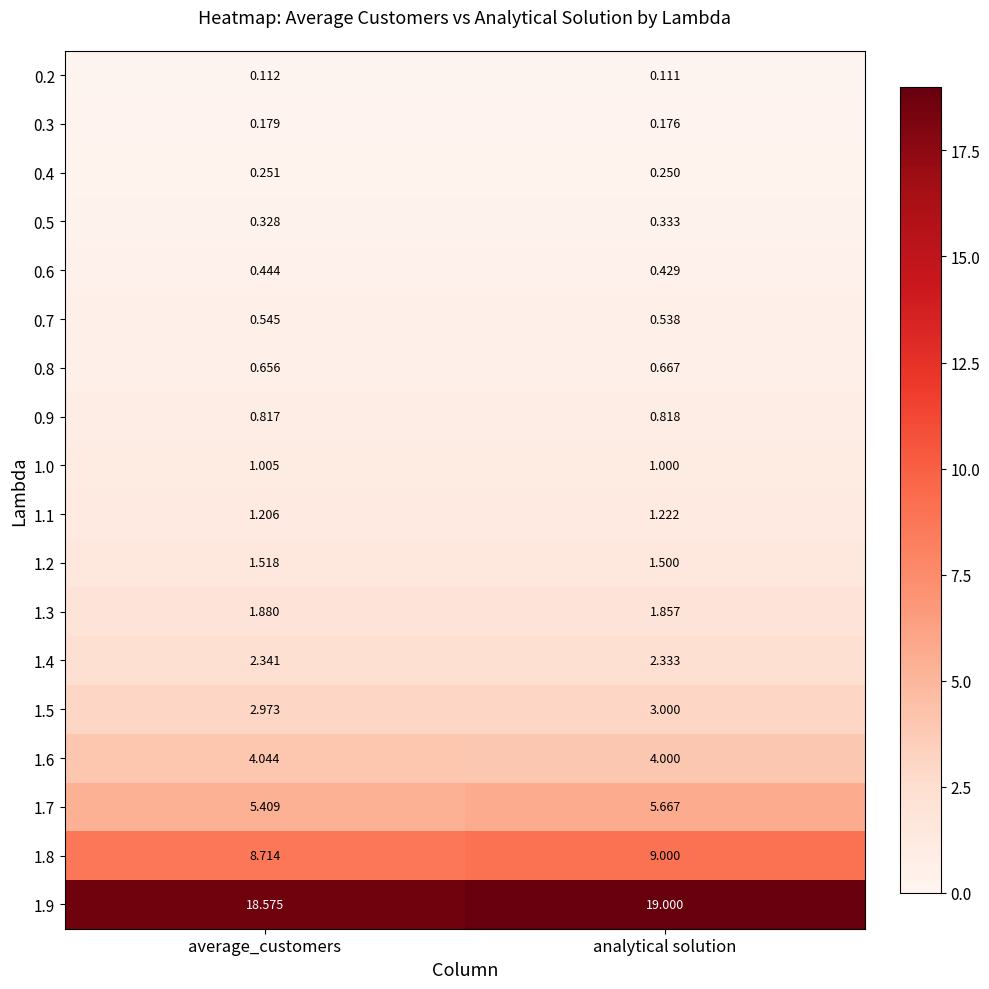

Is the value of 1.7 at average_customers greater than the value of 0.6 at analytical solution?

Yes